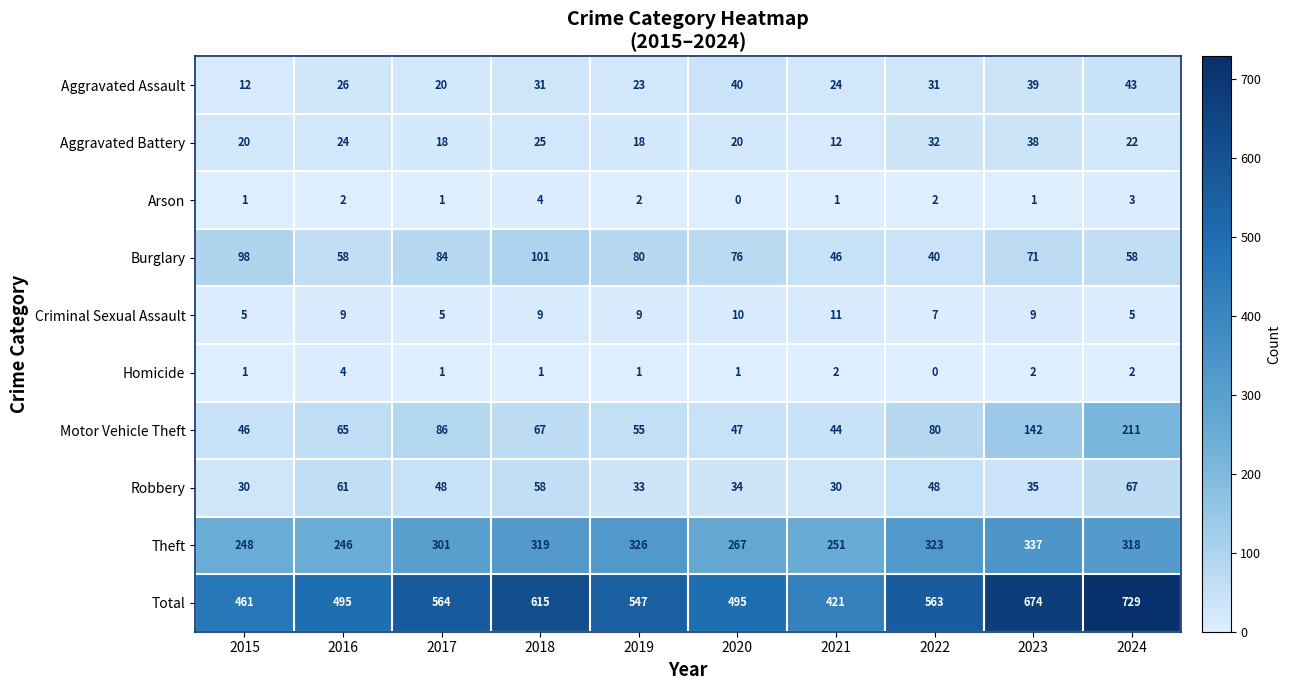

At which label does Theft first exceed 318?

2018